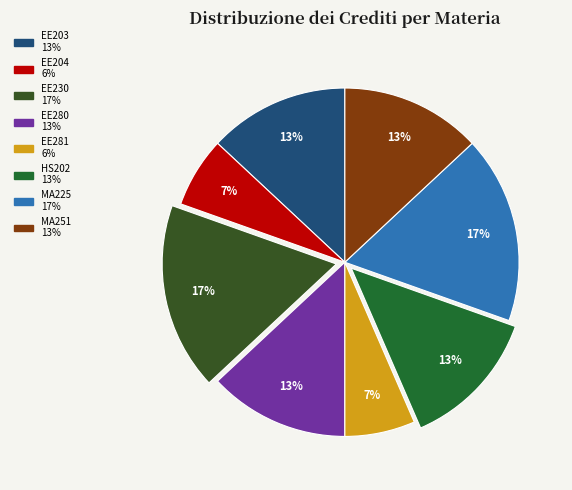

Is it true that MA251 is 2% of the pie?

False